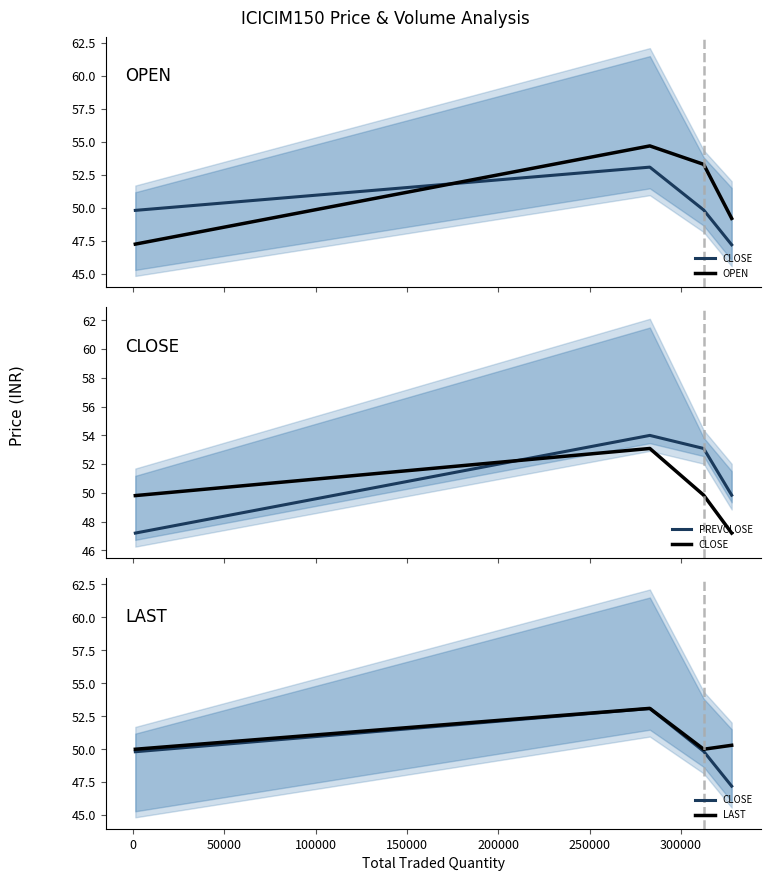

How many values in the OPEN series are below 53?

2